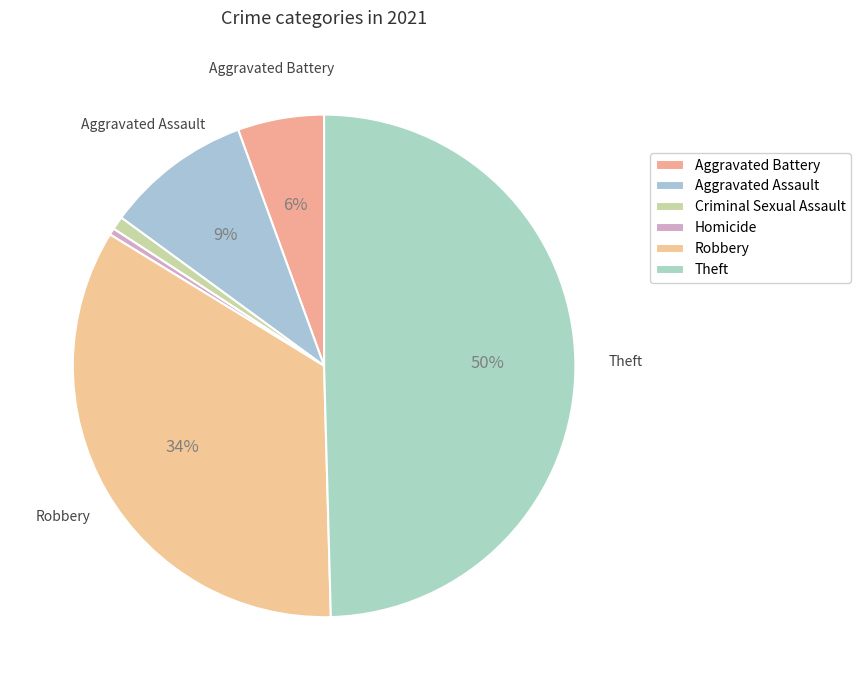

True or false: Homicide accounts for 0% of the total.

True